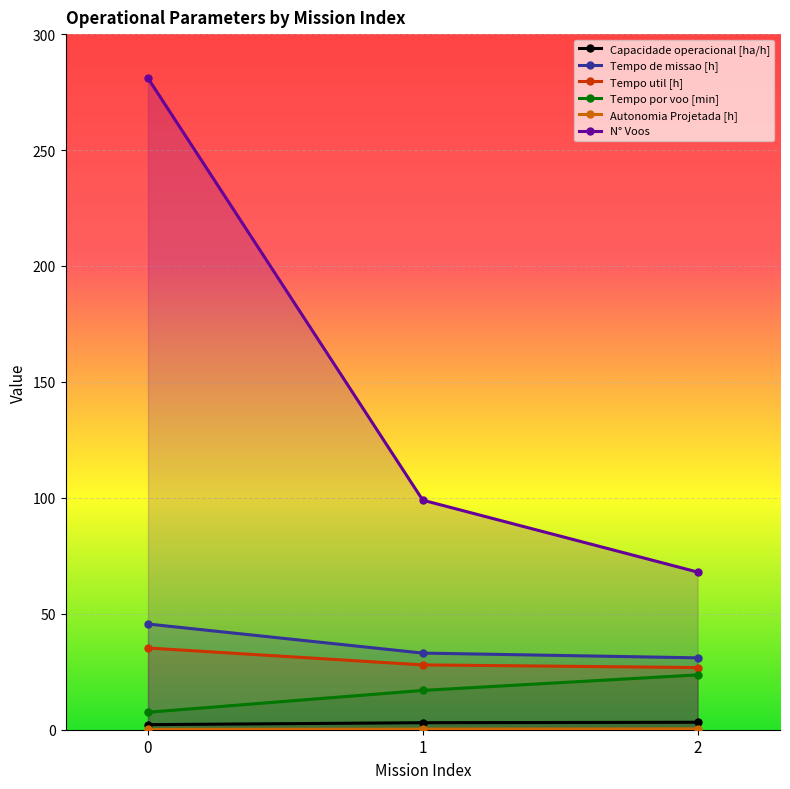

The Autonomia Projetada [h] series shows 0.2 at 0. True or false?

False